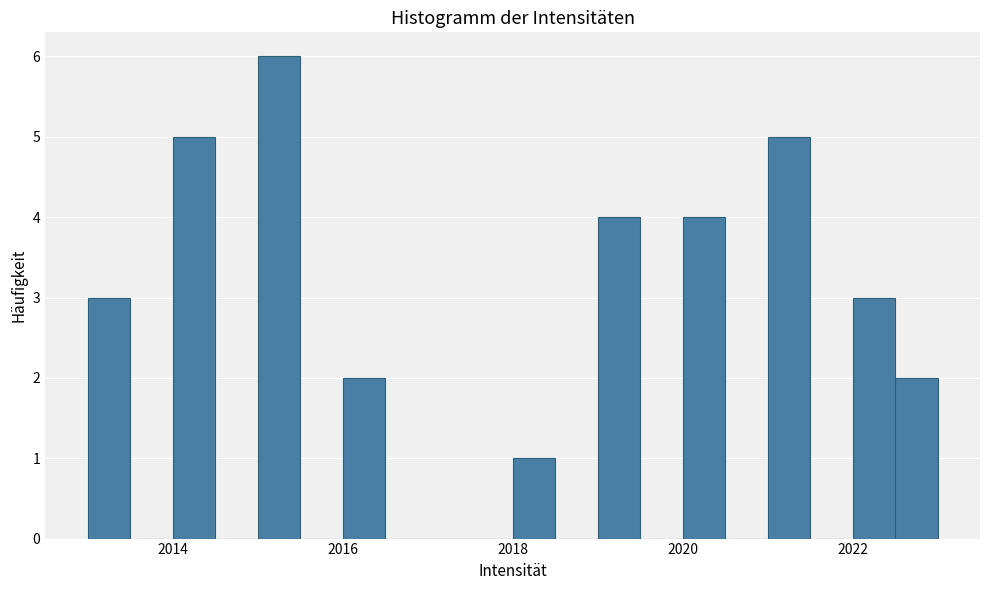

Read against the x-axis, roughly where is the centre of the tallest bar?

2015.2